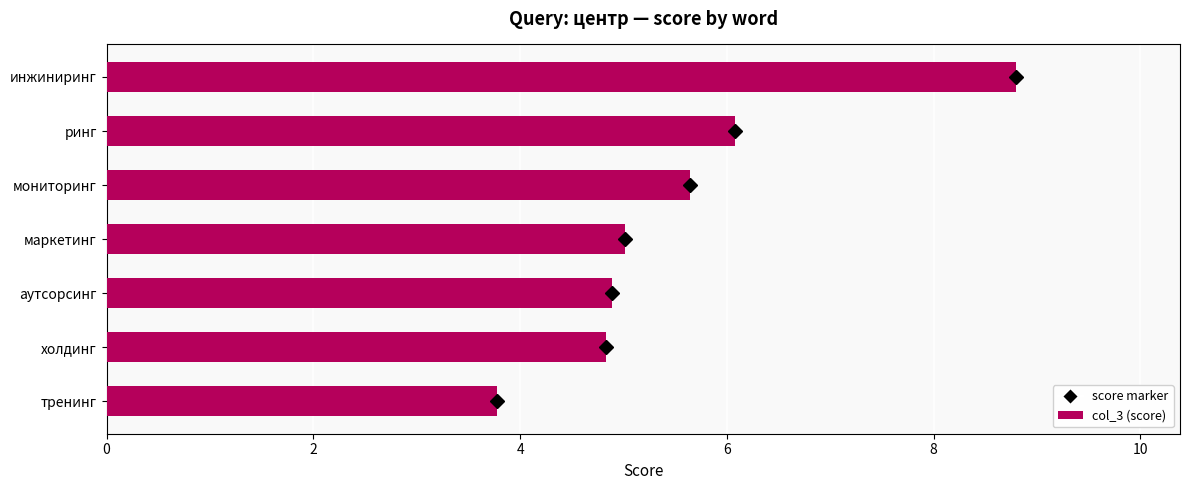

What is the minimum value shown in the chart?

3.8